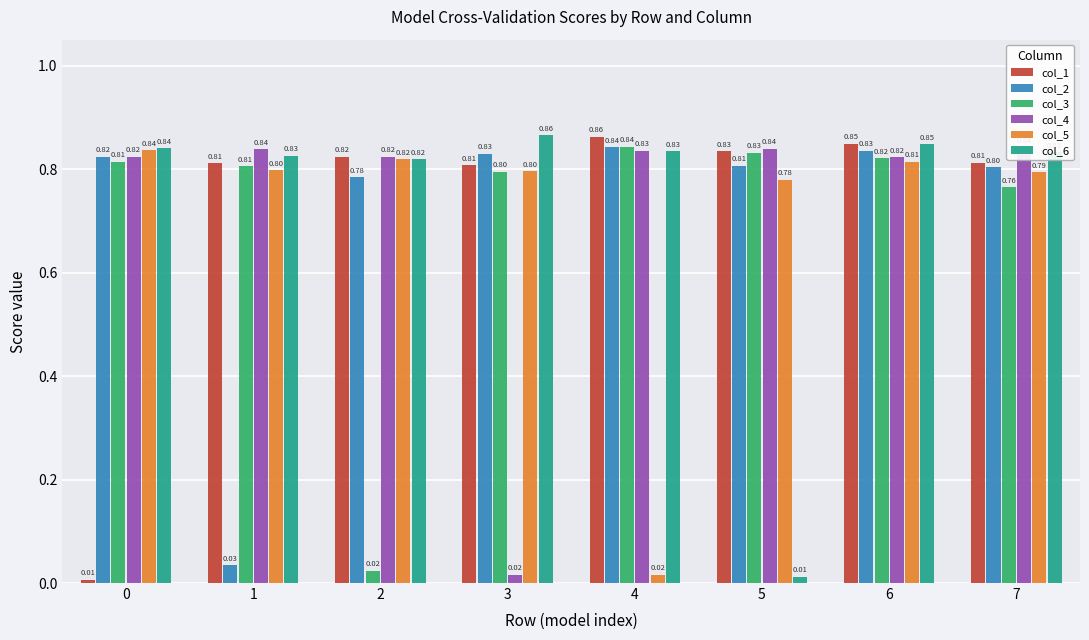

Is the value of col_4 at 5 greater than the value of col_6 at 5?

Yes